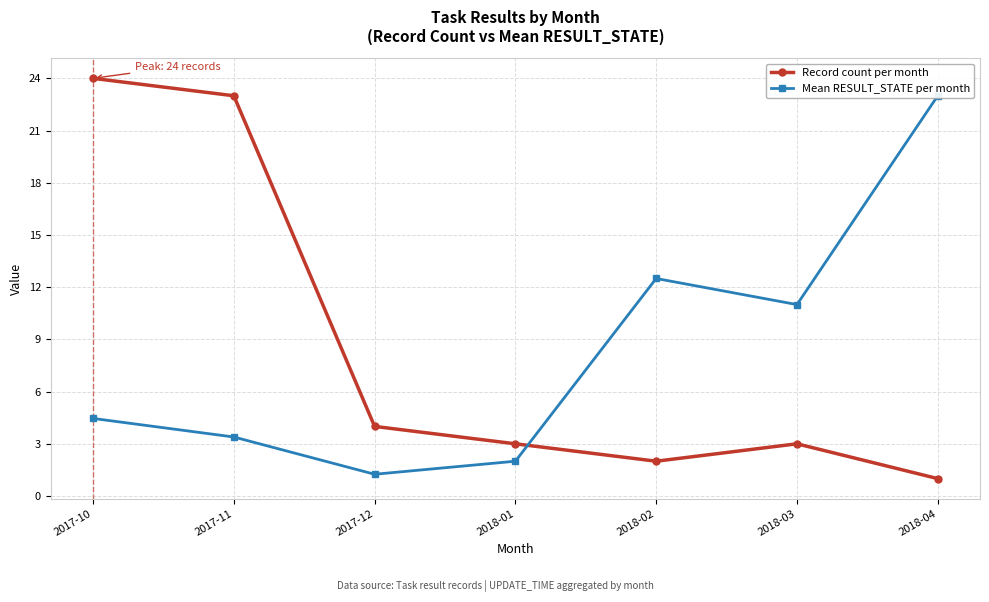

Is it true that Mean RESULT_STATE per month equals 3.4 at 2017-11?

True